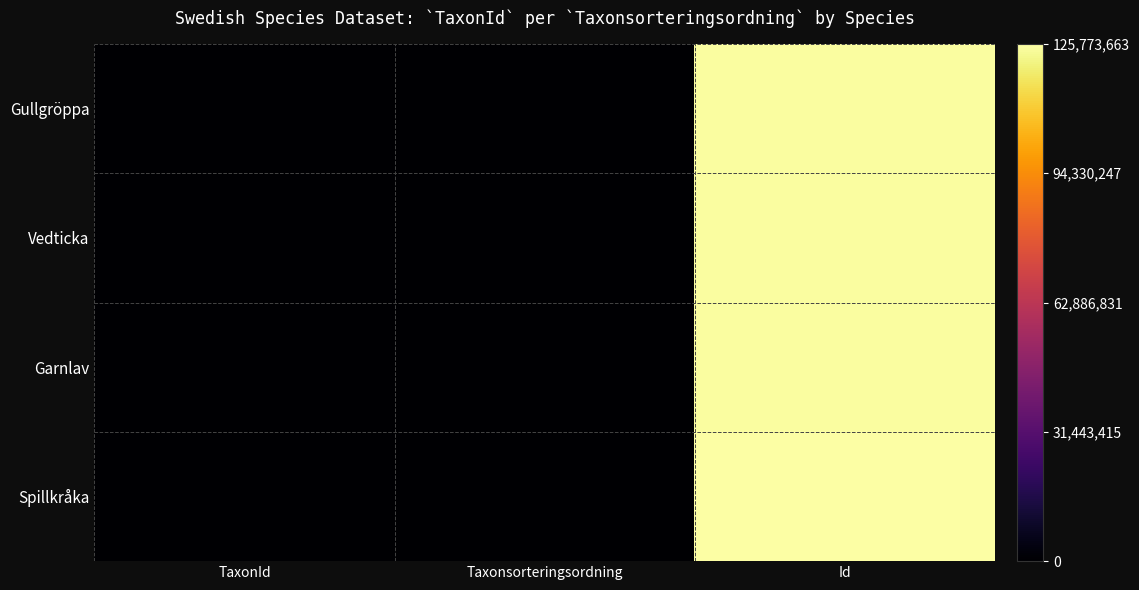

Between Taxonsorteringsordning and Id, which is larger?

Id